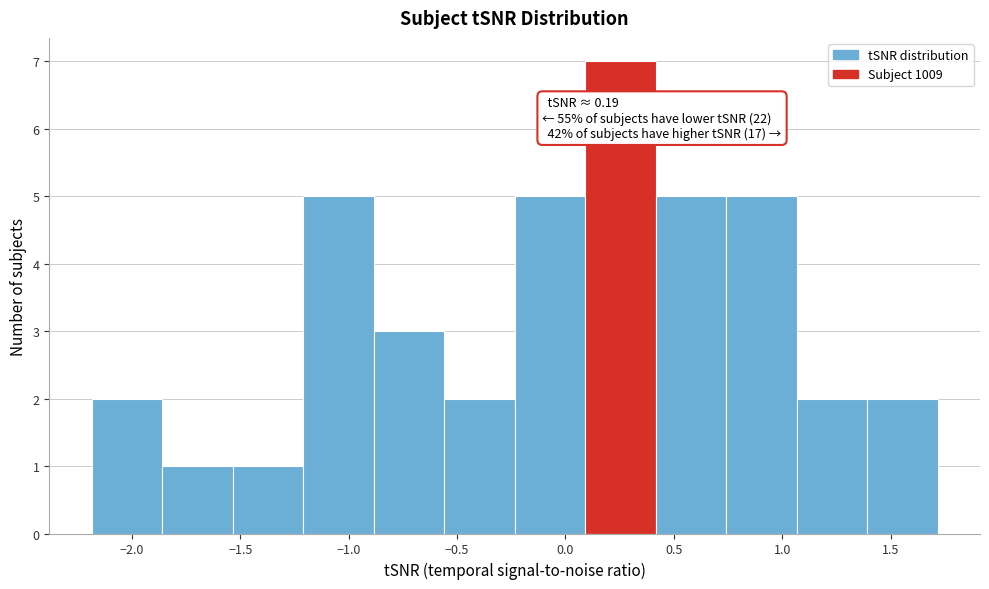

Which range on the x-axis has the tallest bar?

0.10 to 0.40